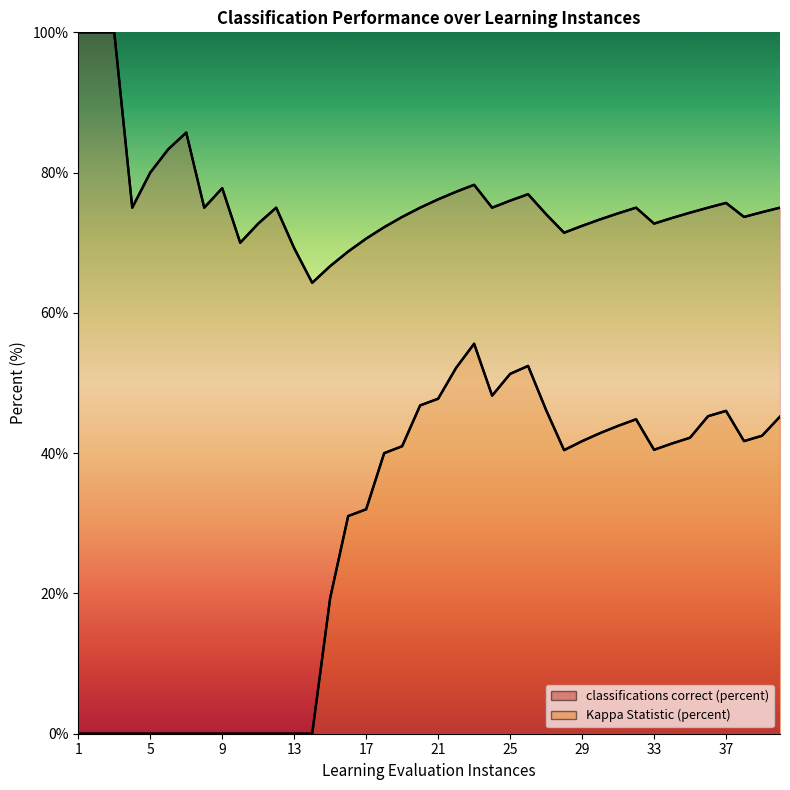

In classifications correct (percent), how many points are higher than both neighbors (excluding endpoints)?

7